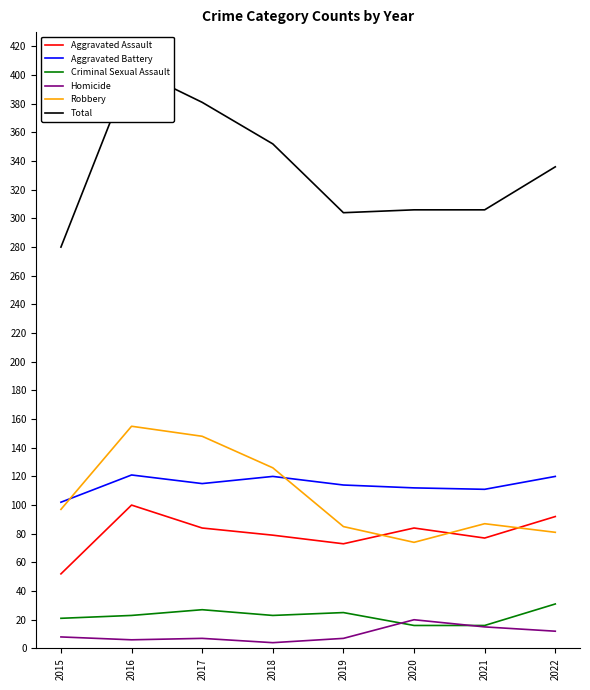

Reading left to right, what are all the values shown in this chart?

Aggravated Assault: 2015=52	2016=100	2017=84	2018=79	2019=73	2020=84	2021=77	2022=92
Aggravated Battery: 2015=102	2016=121	2017=115	2018=120	2019=114	2020=112	2021=111	2022=120
Criminal Sexual Assault: 2015=21	2016=23	2017=27	2018=23	2019=25	2020=16	2021=16	2022=31
Homicide: 2015=8	2016=6	2017=7	2018=4	2019=7	2020=20	2021=15	2022=12
Robbery: 2015=97	2016=155	2017=148	2018=126	2019=85	2020=74	2021=87	2022=81
Total: 2015=280	2016=405	2017=381	2018=352	2019=304	2020=306	2021=306	2022=336